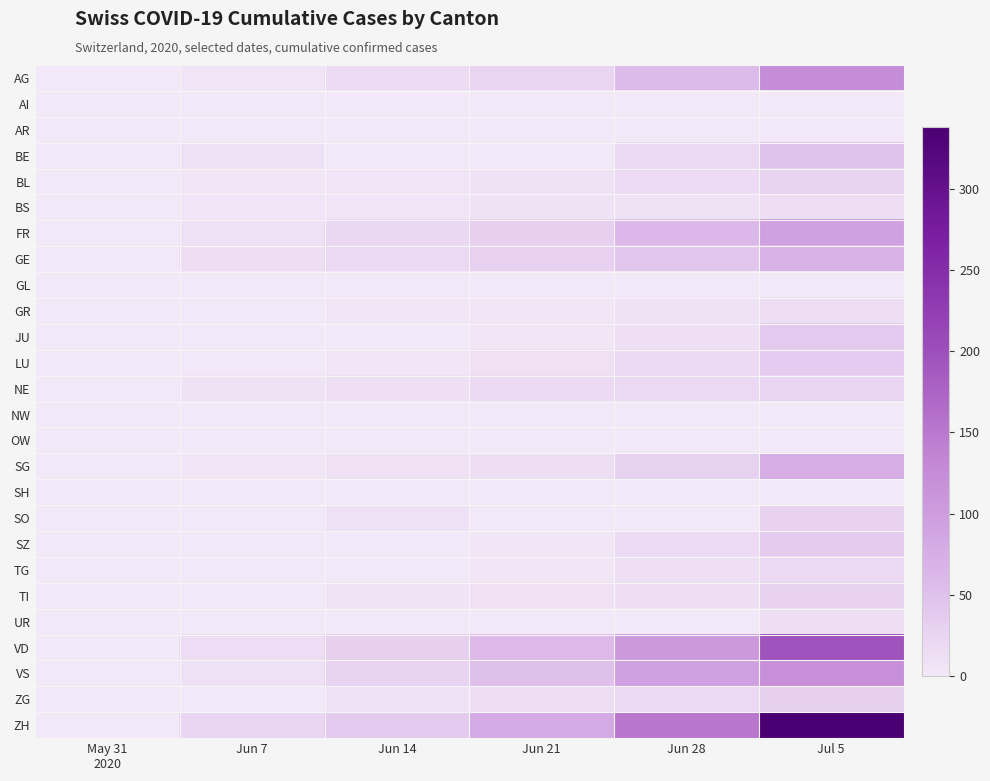

Which series has the largest total across all categories?

ZH